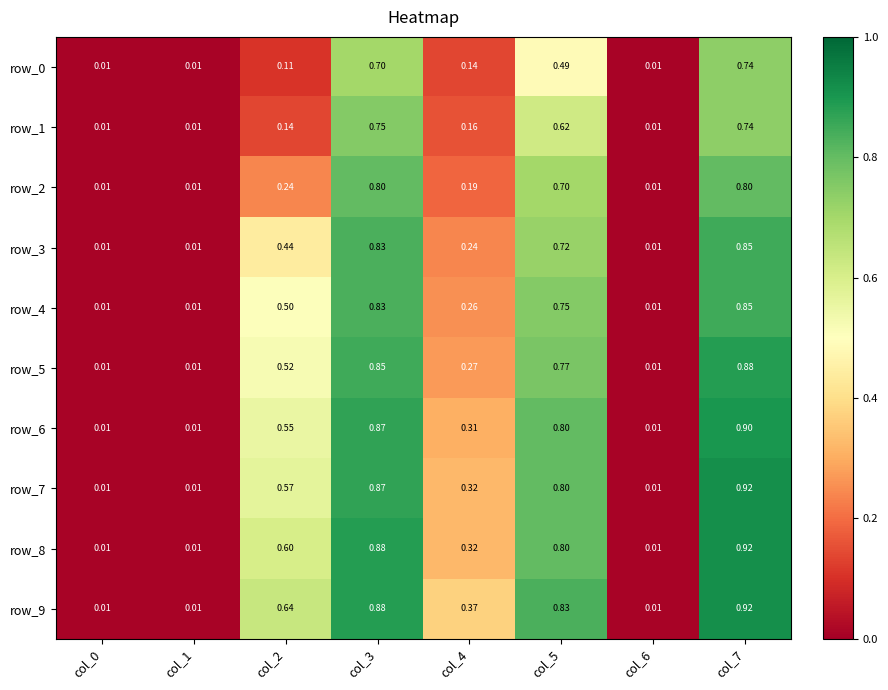

What is the difference between the highest and lowest values at col_2?

0.5